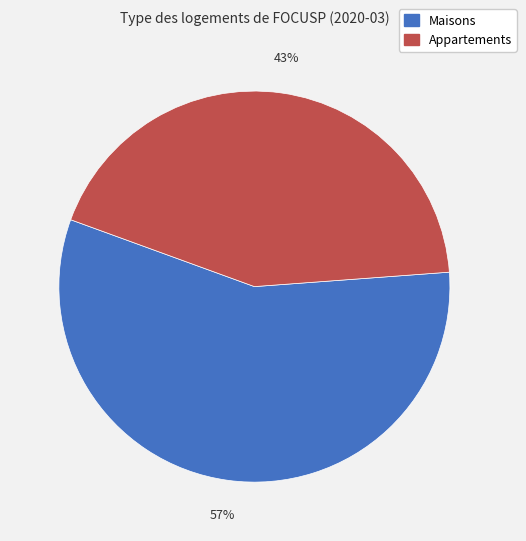

To the nearest percent, what is the average slice percentage?

50%